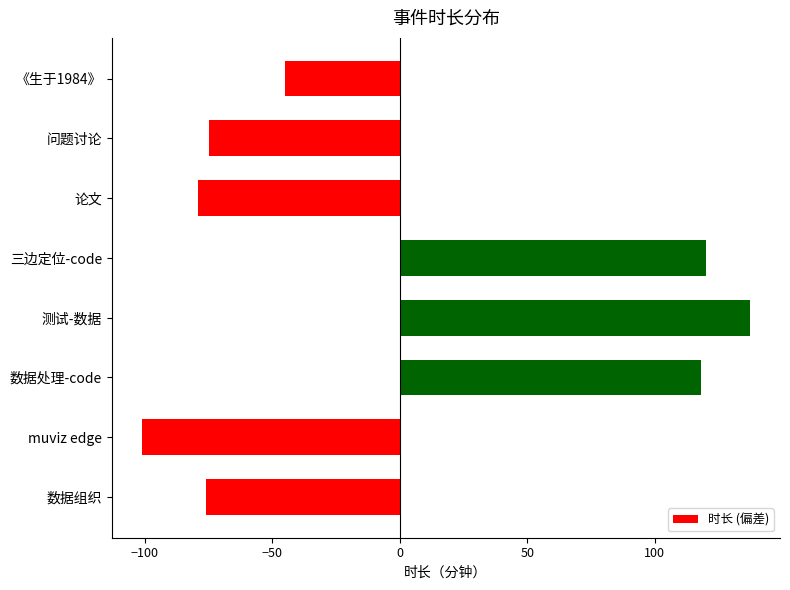

What is the label of the 1st bar from the bottom?

数据组织